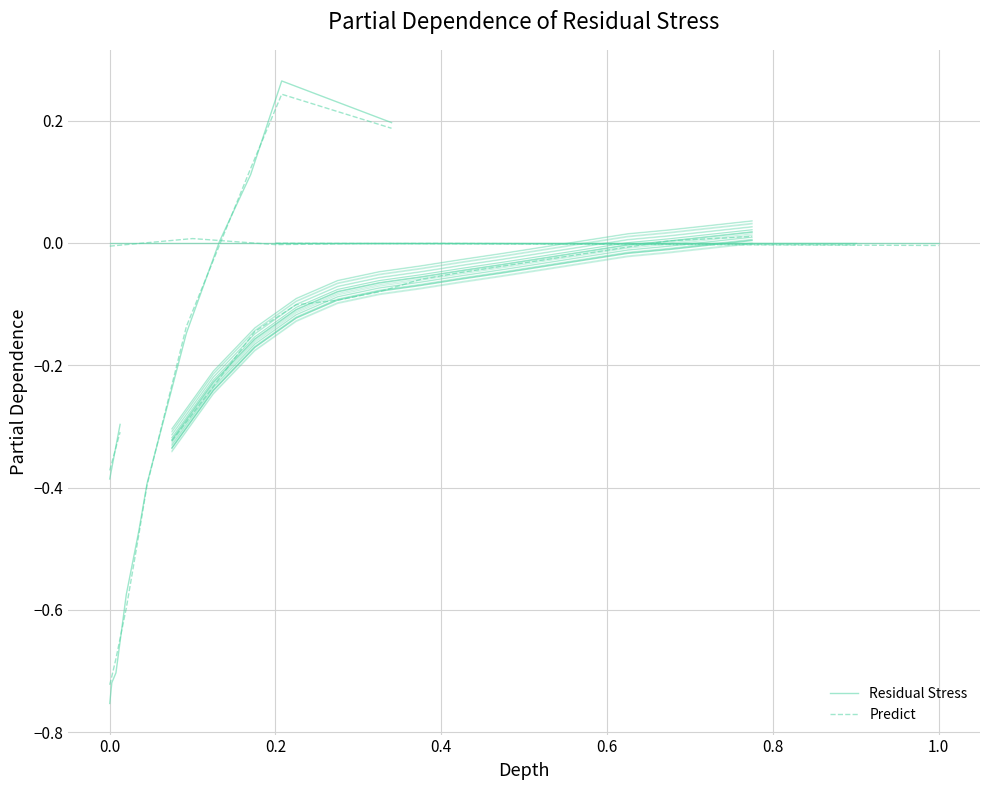

Is the value of Residual Stress at 0.4 greater than the value of Predict at 9?

No